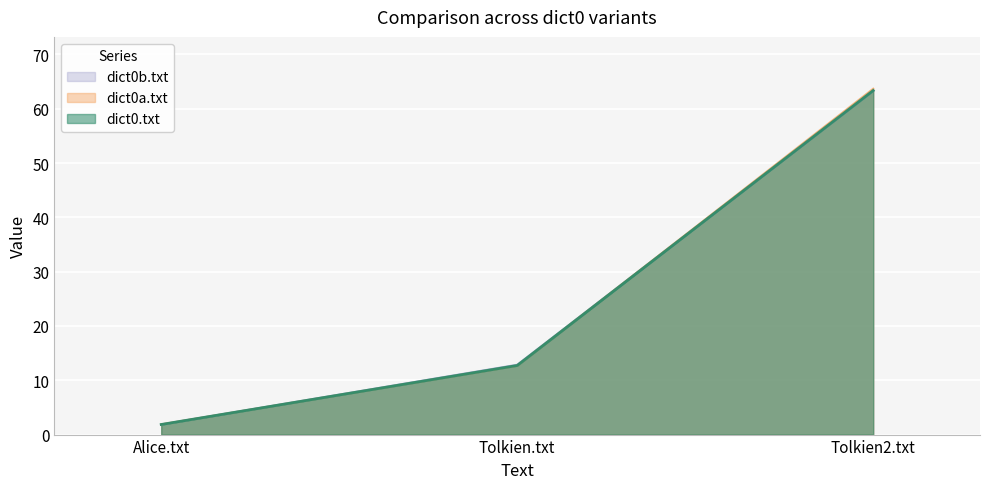

True or false: dict0.txt has a value of 1.9 at Alice.txt.

True